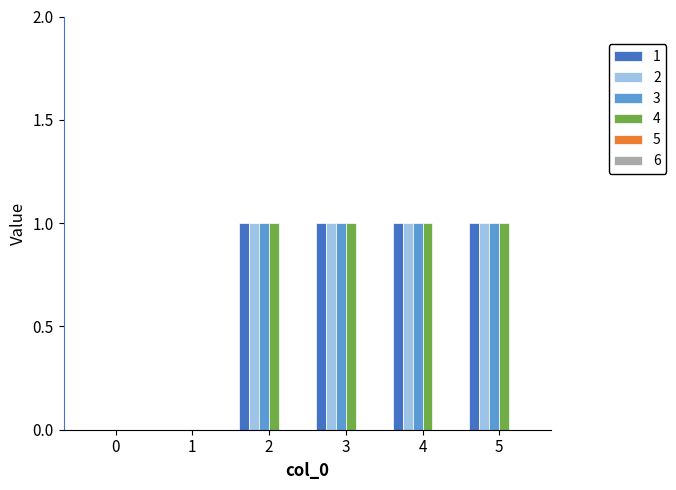

Are the bars horizontal?

No